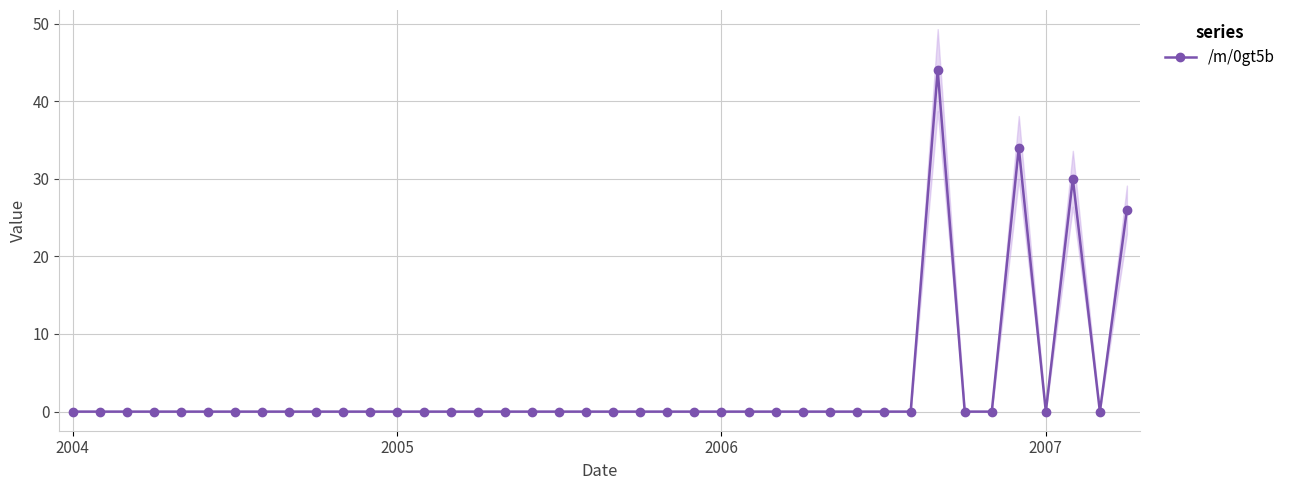

Which category has the lowest value across all series?

2004